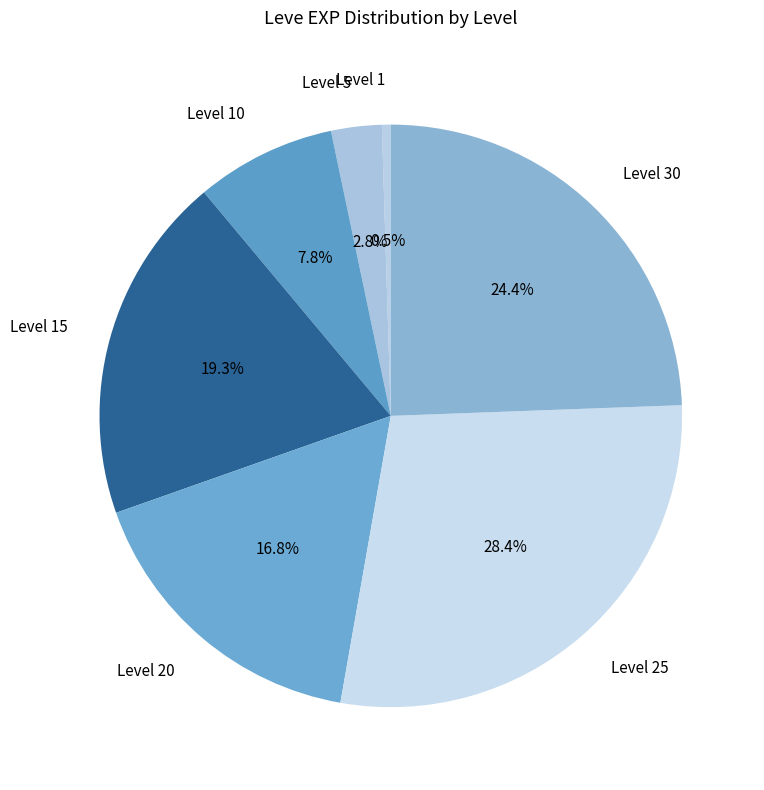

Does Level 20 account for over 50% of the chart?

No